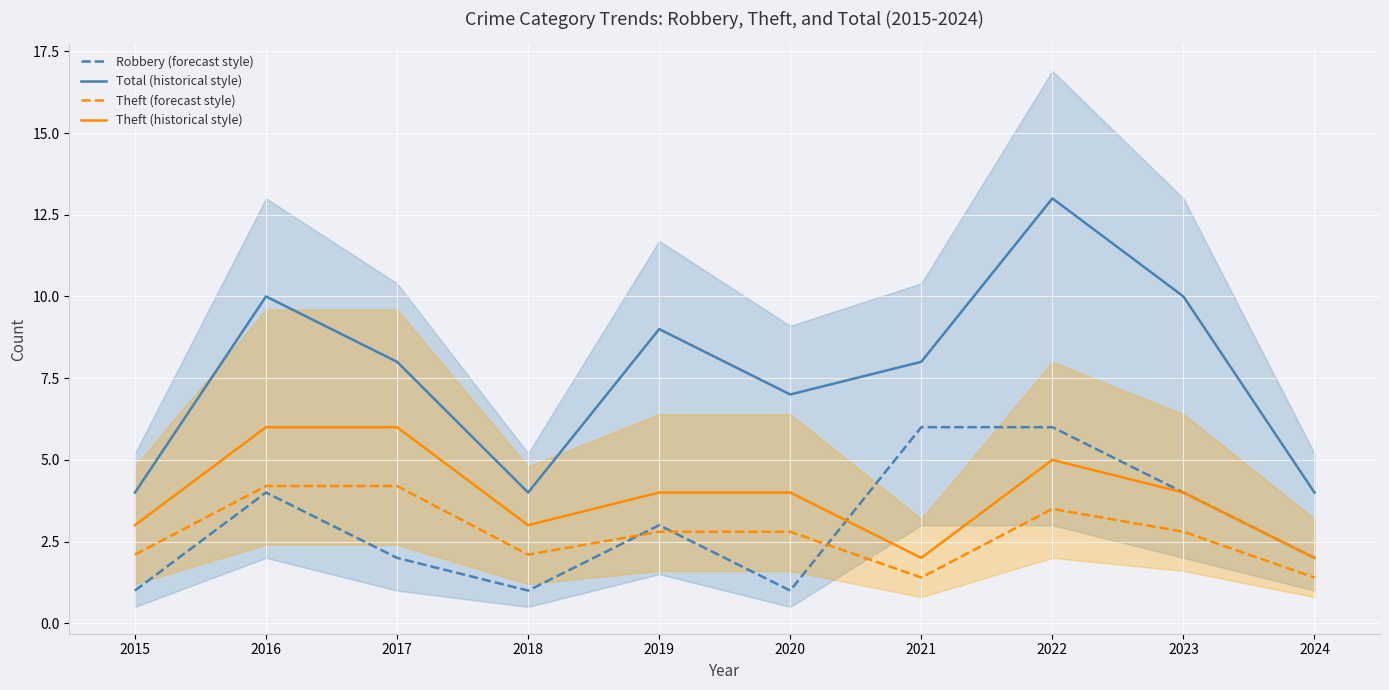

True or false: Total (historical style) has more than 0 points higher than both neighbors.

True